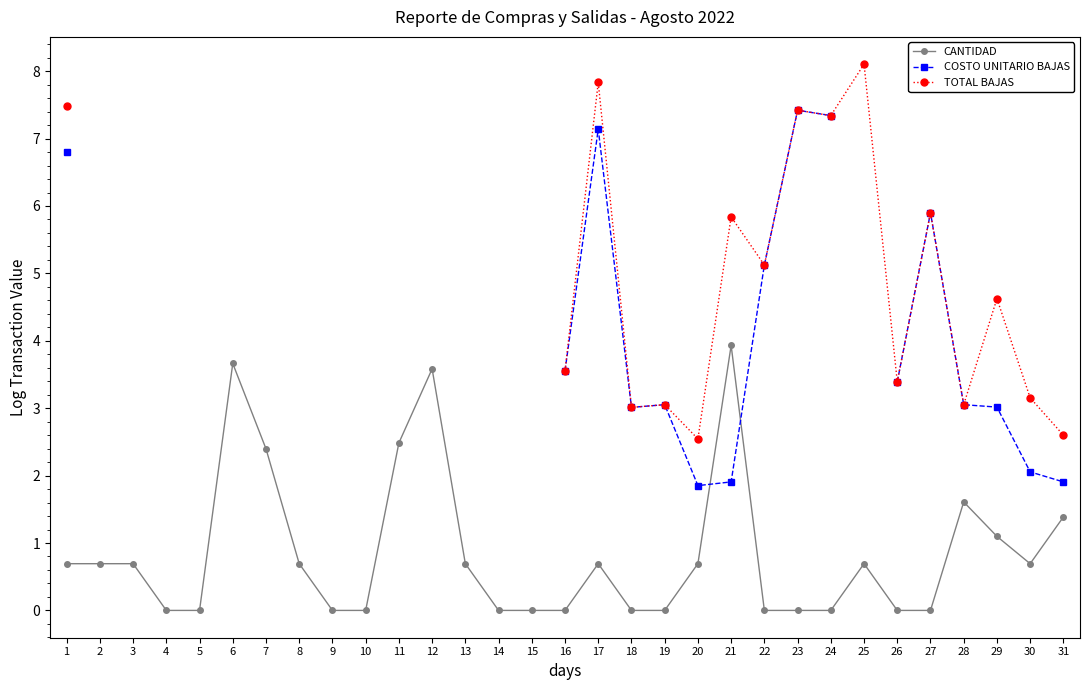

True or false: TOTAL BAJAS and CANTIDAD cross at least once.

False